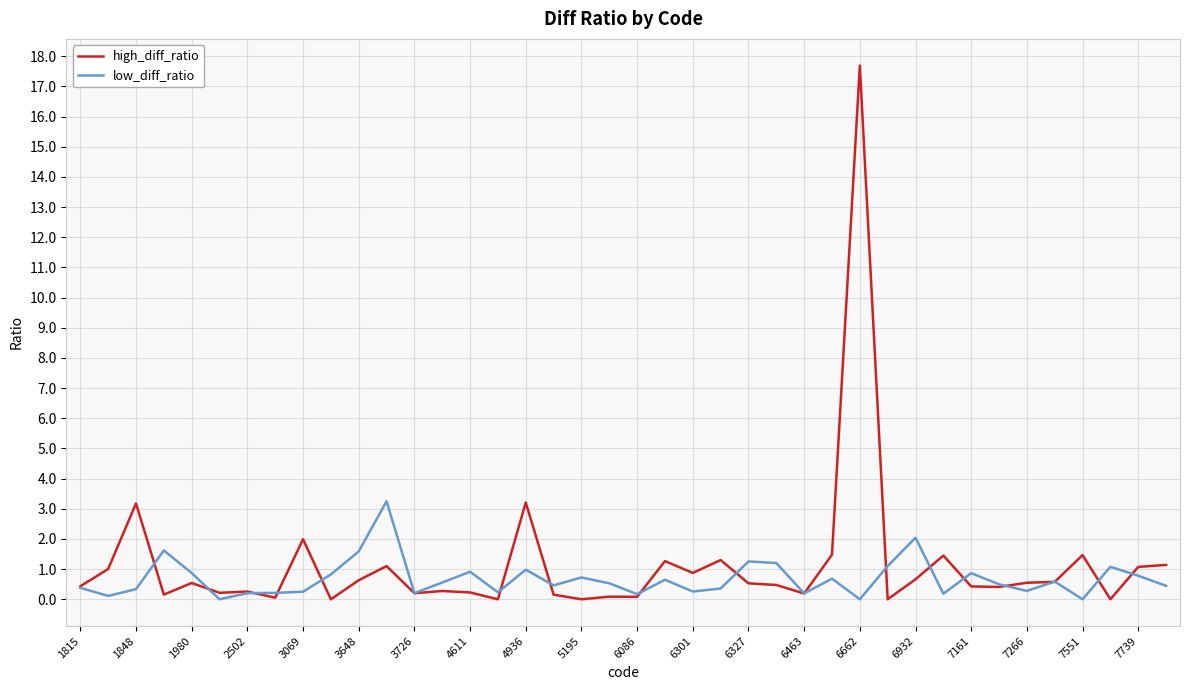

Rank the series by their maximum value, from lowest to highest.

low_diff_ratio, high_diff_ratio